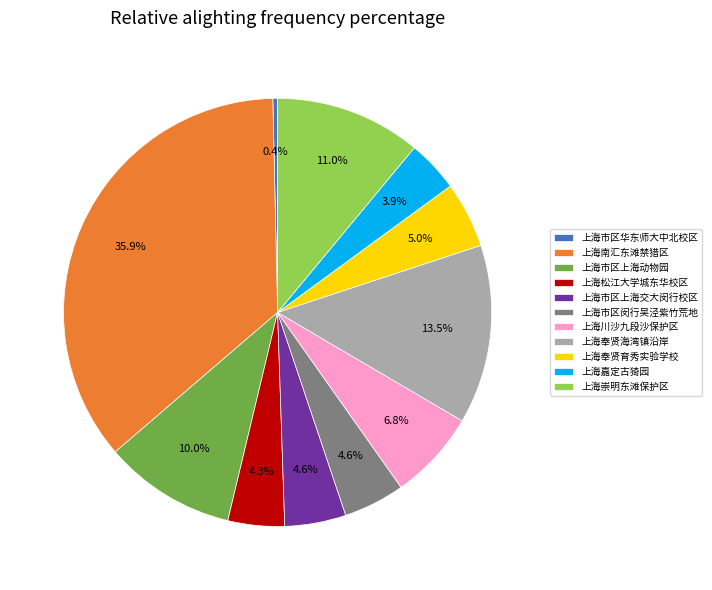

How many segments does this pie chart have?

11